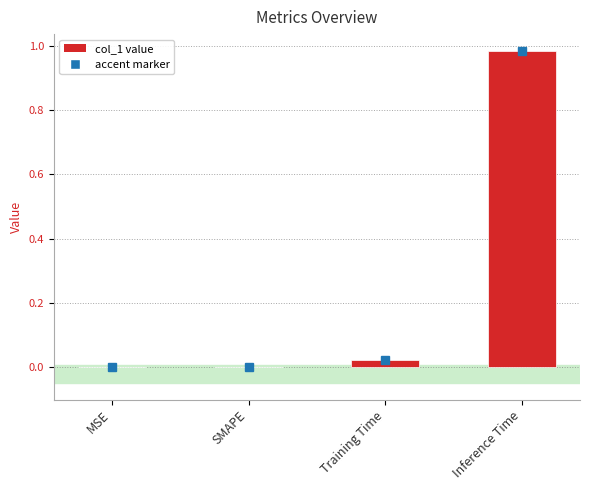

The value at MSE is 0.0. True or false?

True